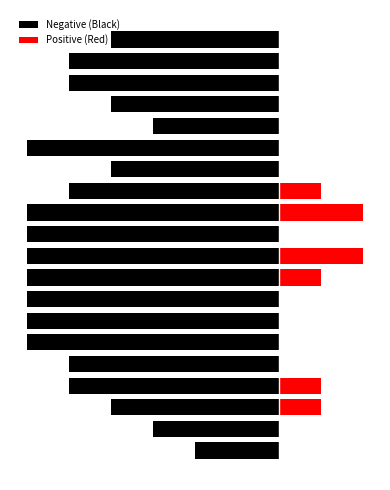

What is the average value of the Negative (Black) series?

-5